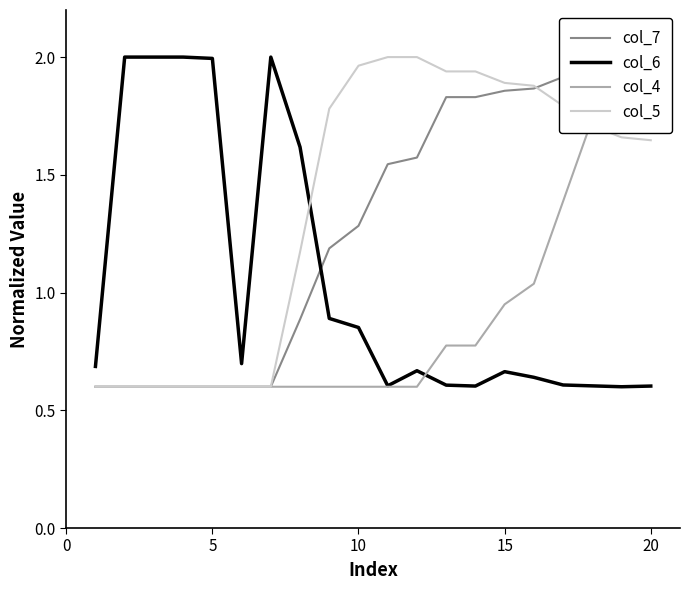

Is it true that col_6 equals 2.0 at 5?

True